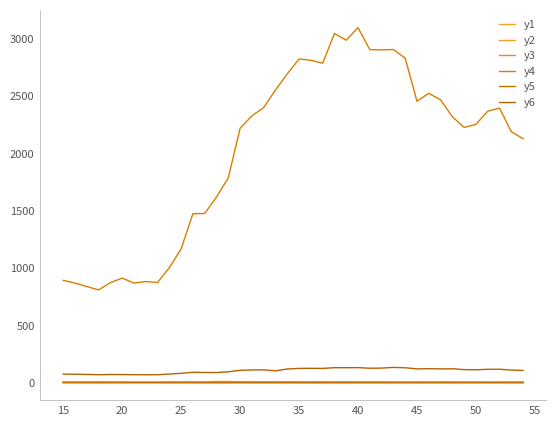

True or false: y5 and y2 intersect in this chart.

False